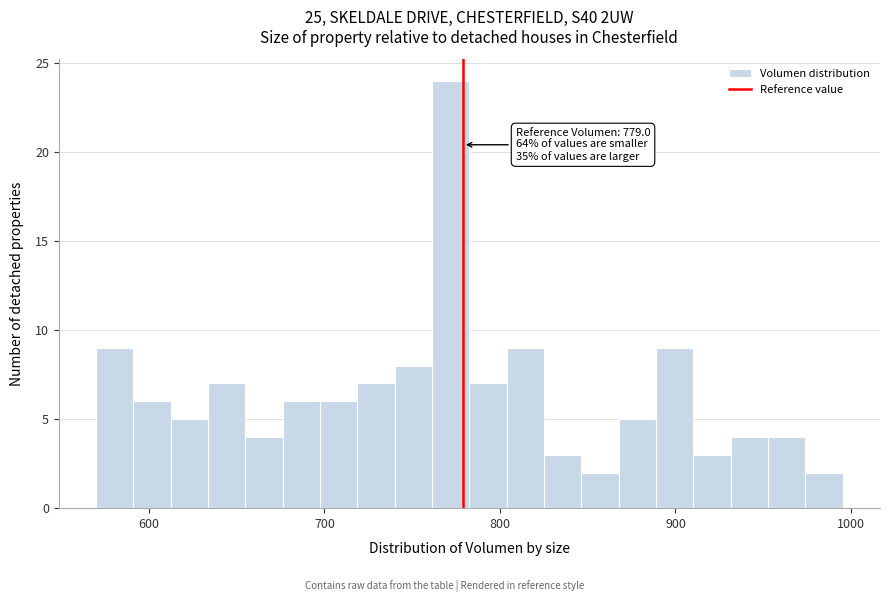

Read against the x-axis, roughly where is the centre of the tallest bar?

770